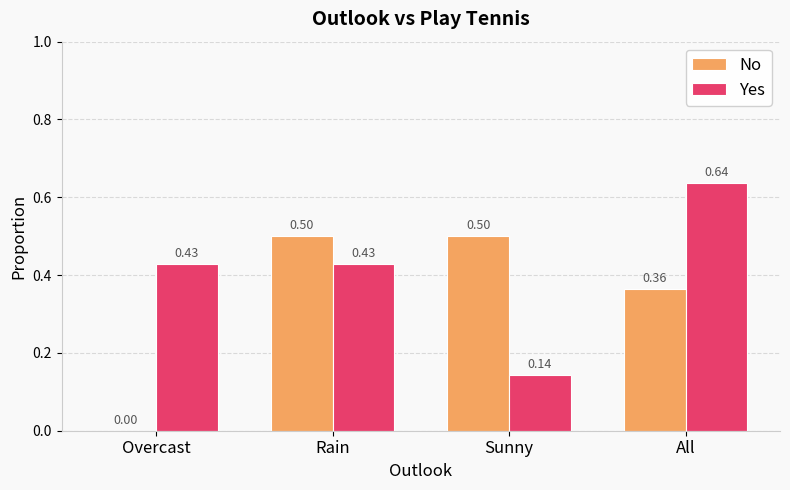

Between Overcast and Sunny, which series saw the biggest shift?

No